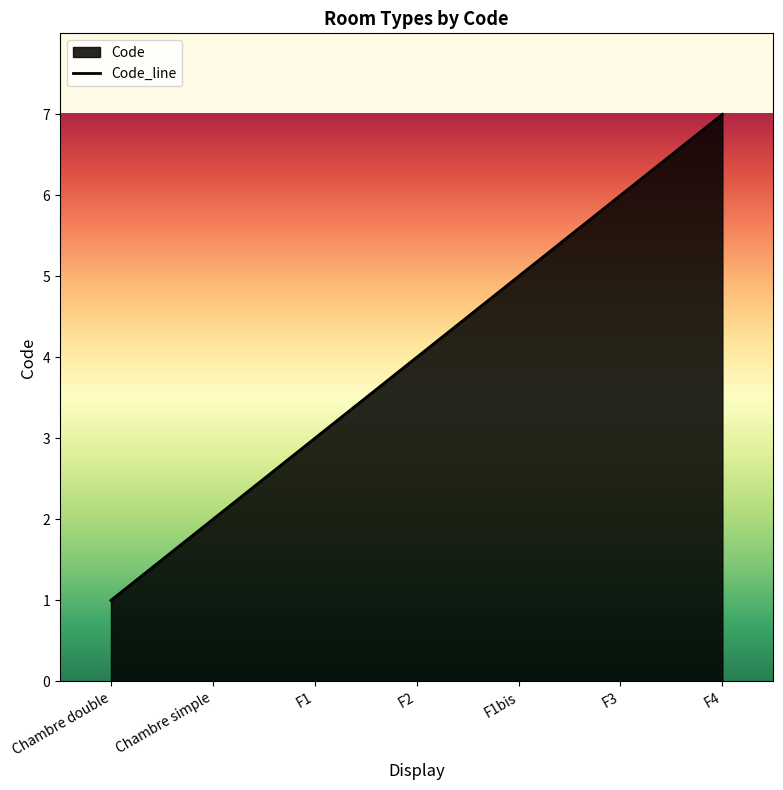

What is the label of the 6th point from the right?

Chambre simple